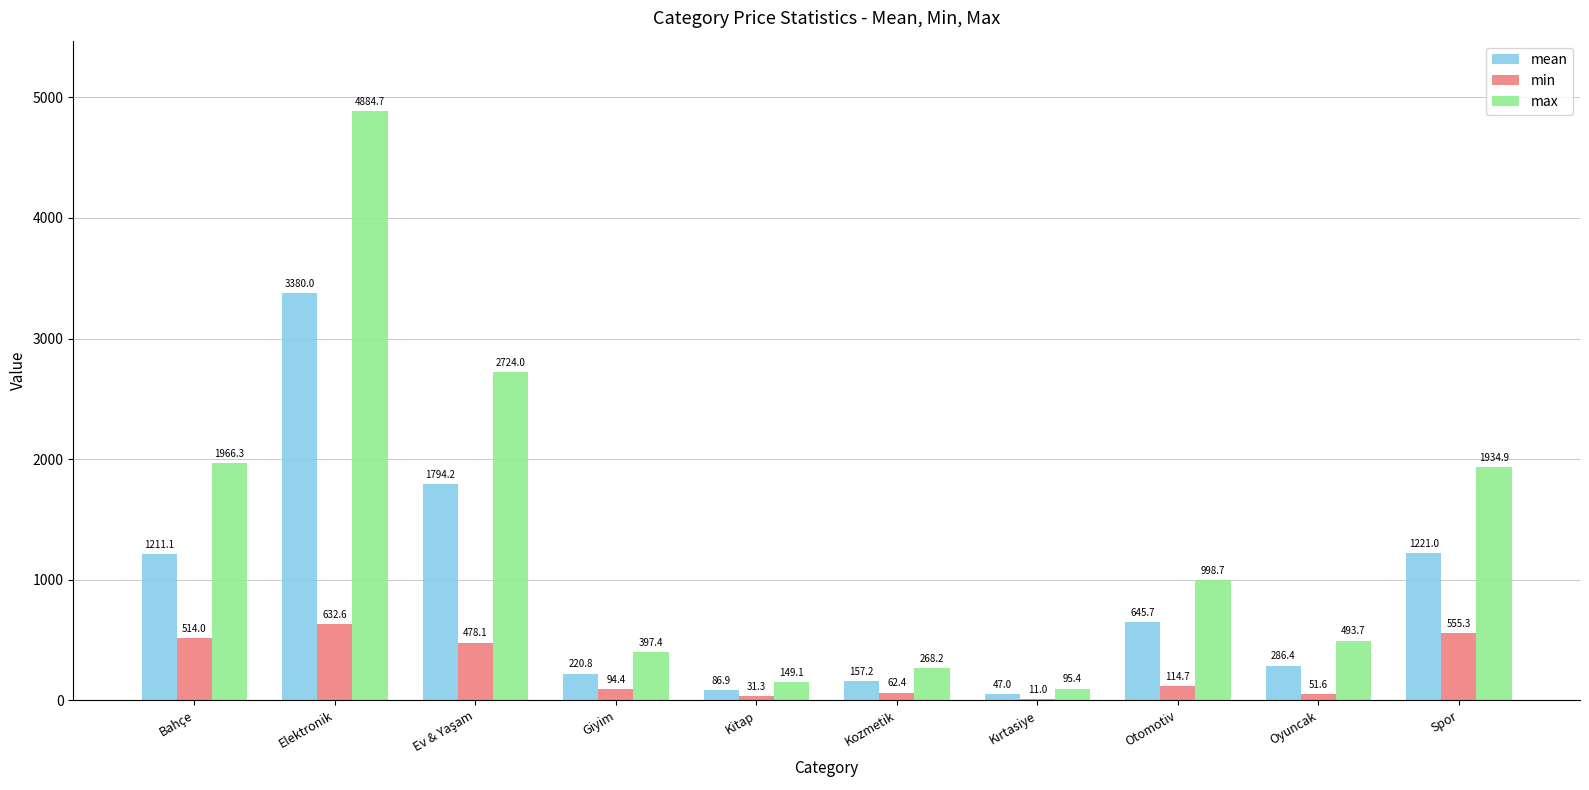

Which category has the highest value in the max series?

Elektronik